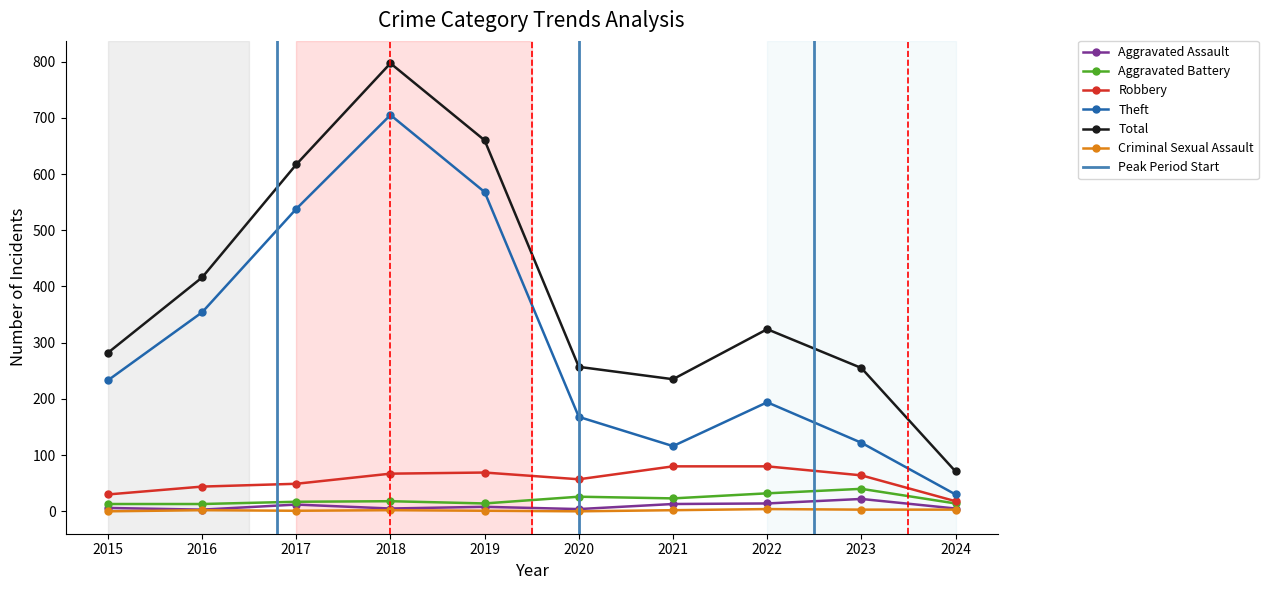

The Robbery series shows 143 at 2022. True or false?

False